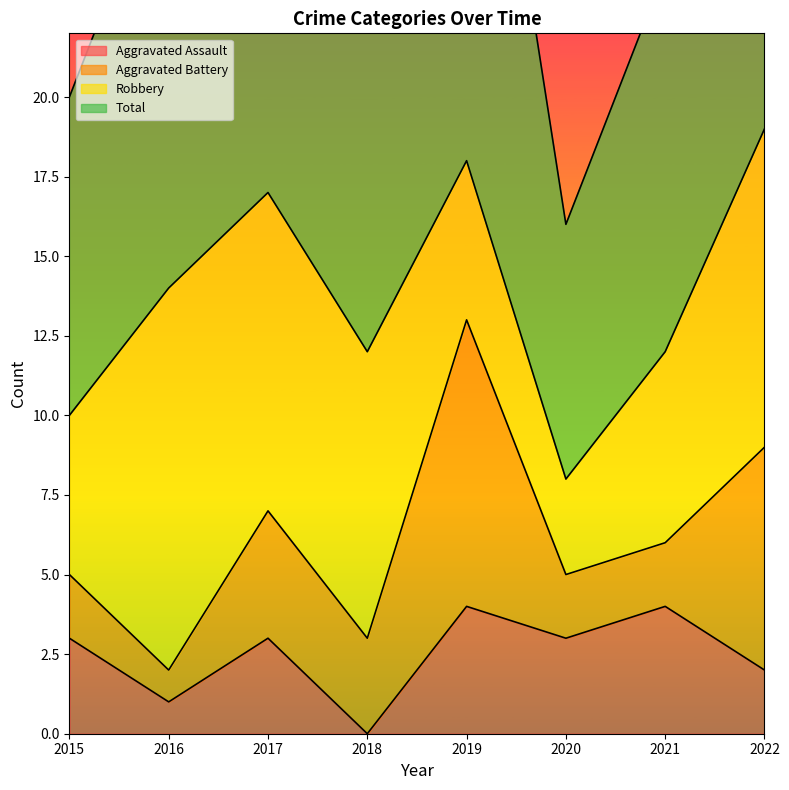

Which series changed the most between 2019 and 2020?

Total